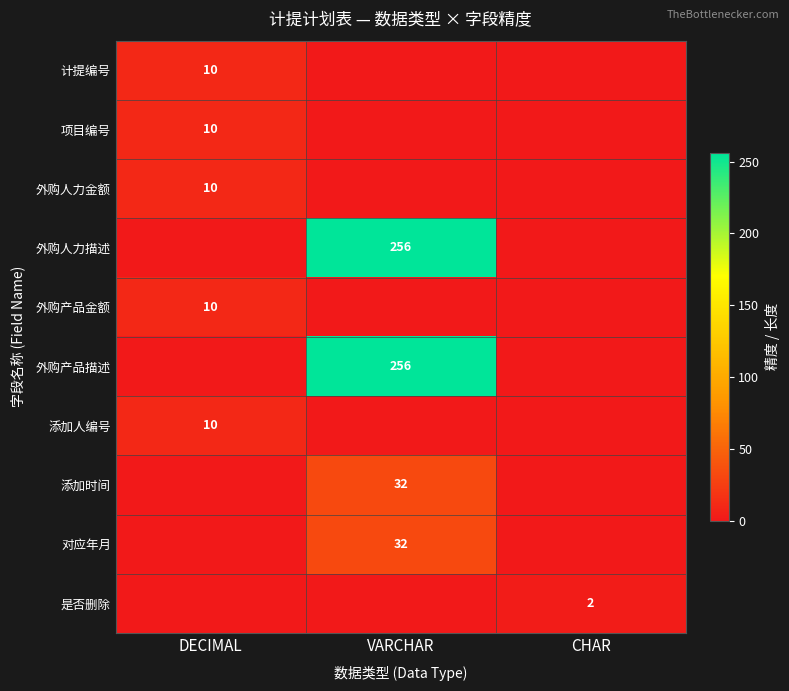

True or false: 外购人力金额 has a value of 13 at DECIMAL.

False